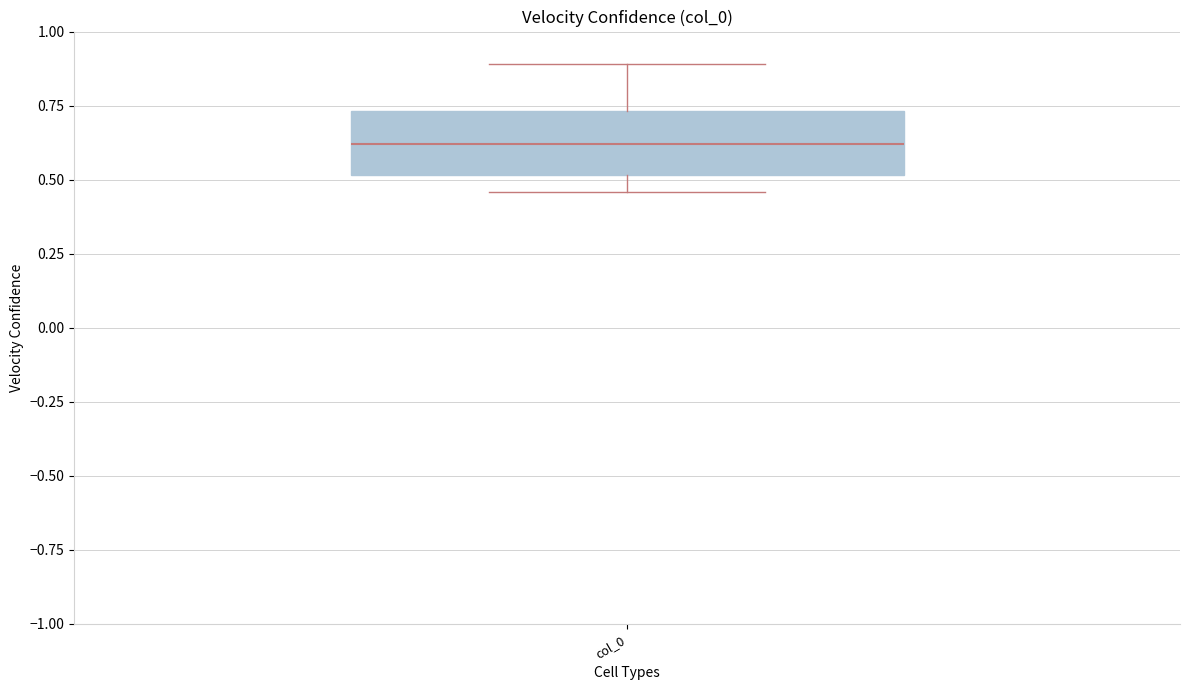

Where is the lower edge of the box for col_0 on the y-axis? The values are not printed on the chart, so give them approximately, as read against the axis.

0.50